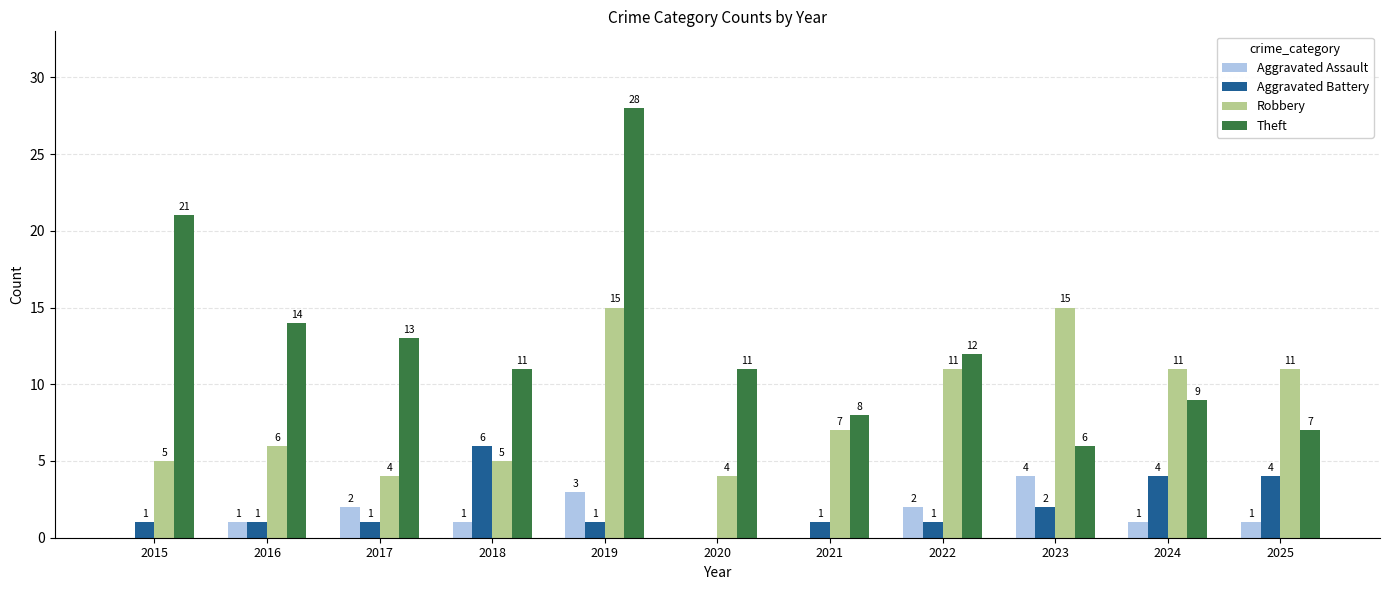

Which series has the largest total across all categories?

Theft